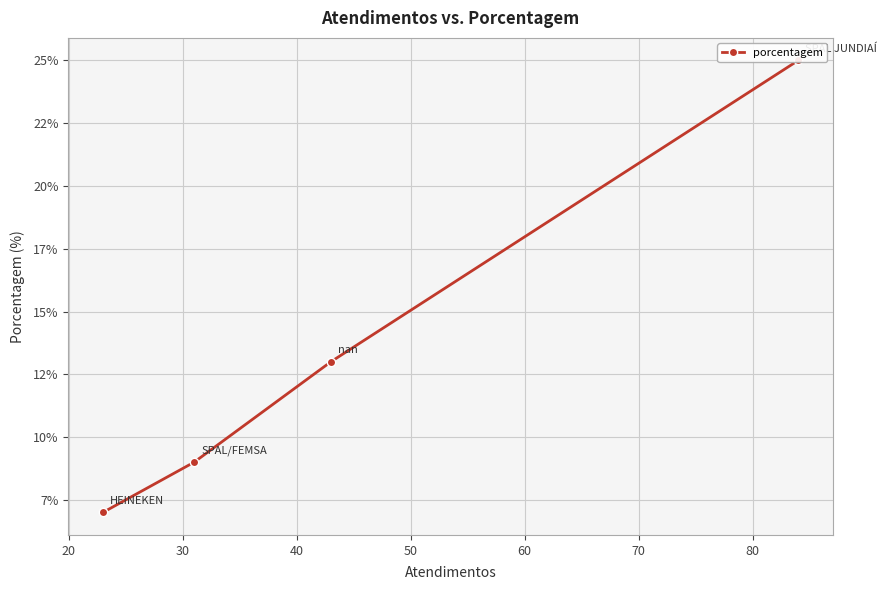

What is the difference between the values at 30 and 40?

2